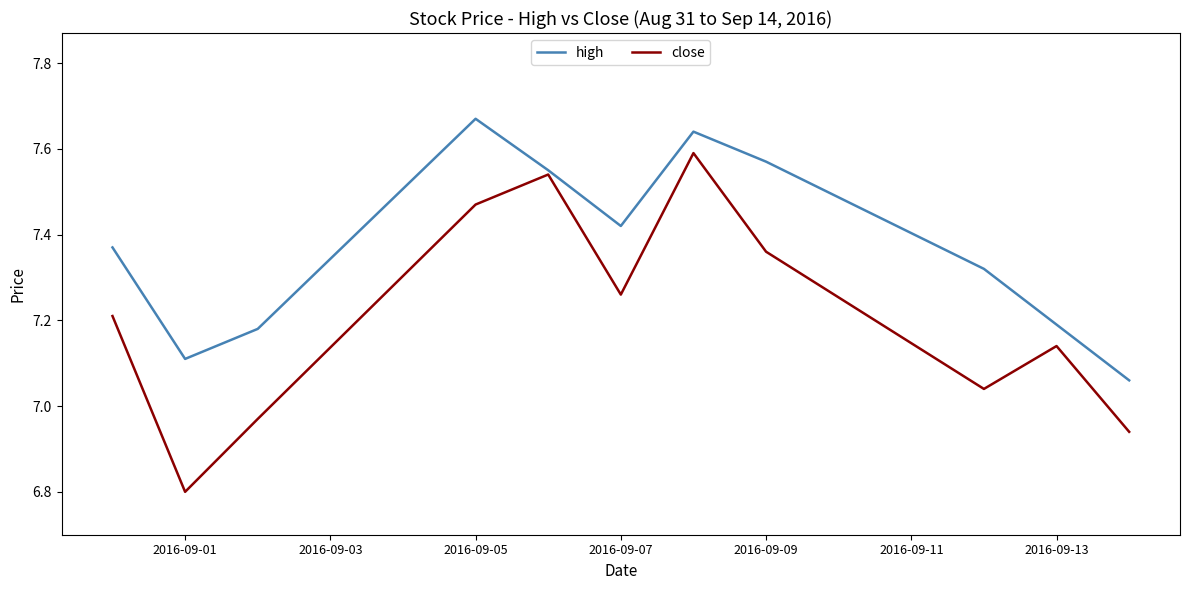

Which series has the largest total across all categories?

high